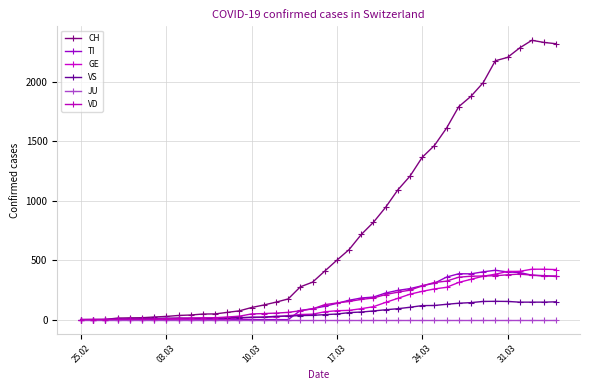

What is the value of the CH point at the 10th from the left?

39